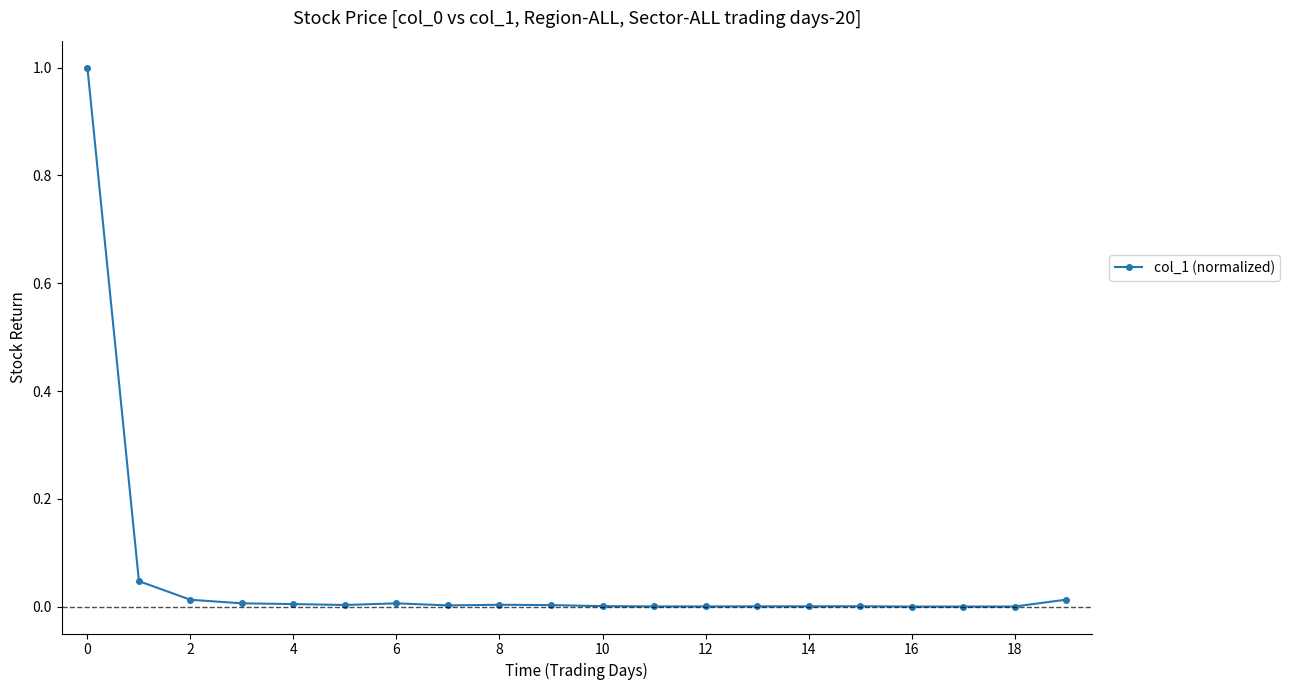

True or false: there are more than 1 points higher than both neighbors.

True